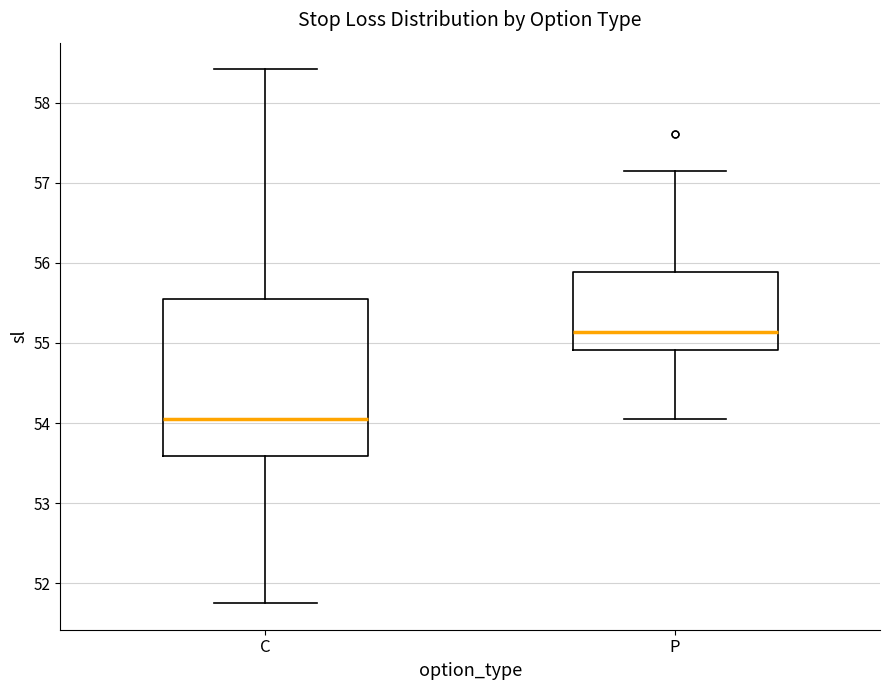

Reading left to right, read every box against the y-axis: the position of its median line, the range the box covers, and the ends of its whiskers. The values are not printed on the chart, so give them approximately, as read against the axis.

C: median 54.1, box 53.6 to 55.5, whiskers 51.8 to 58.4
P: median 55.1, box 54.9 to 55.9, whiskers 54.1 to 57.2